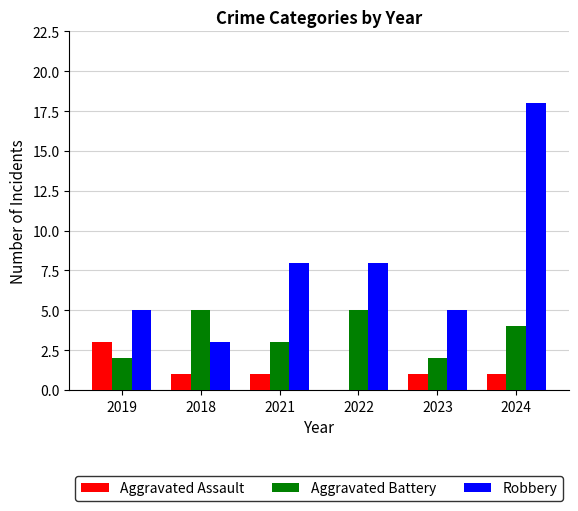

Which series has the largest range (max minus min)?

Robbery